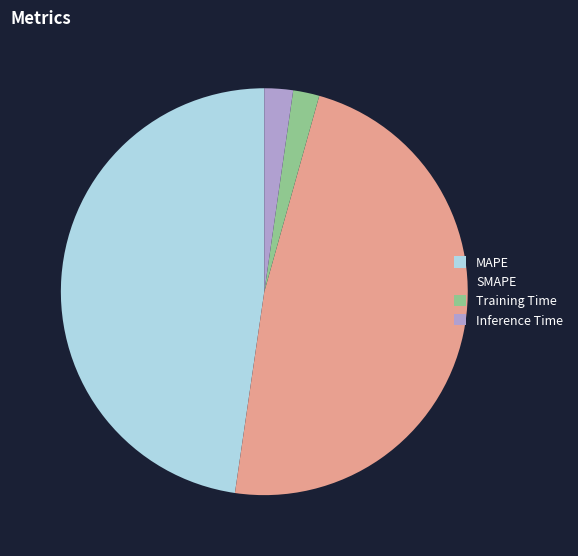

Is the sum of MAPE and SMAPE greater than half?

Yes